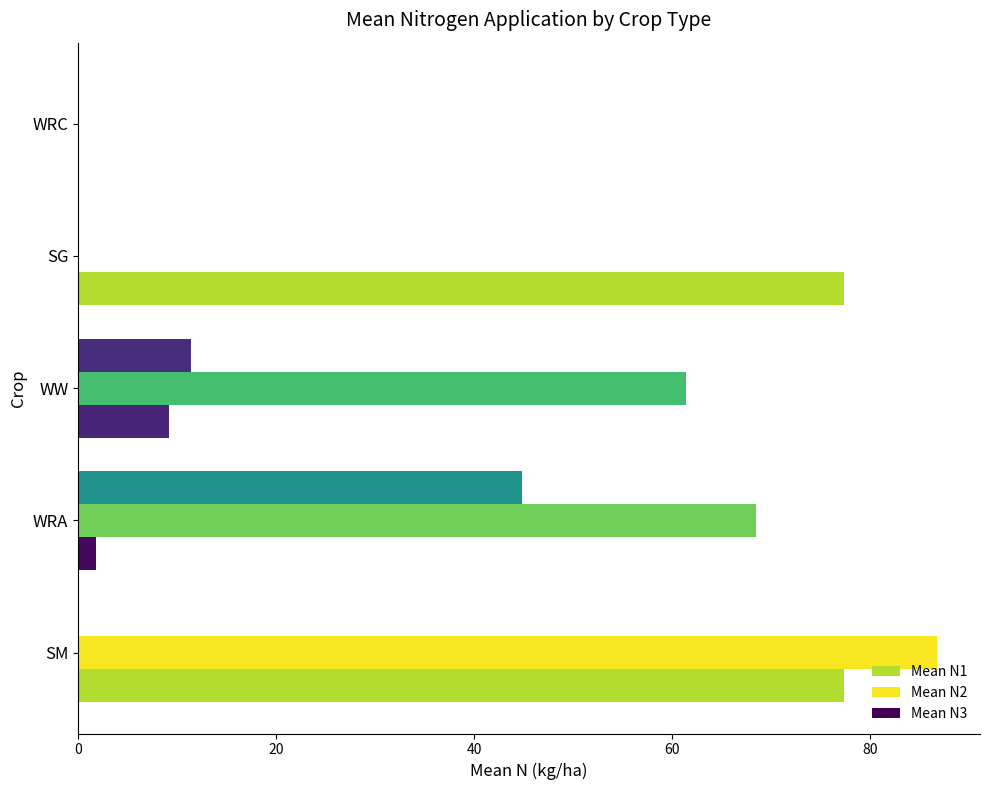

Count the number of categories in the chart.

5